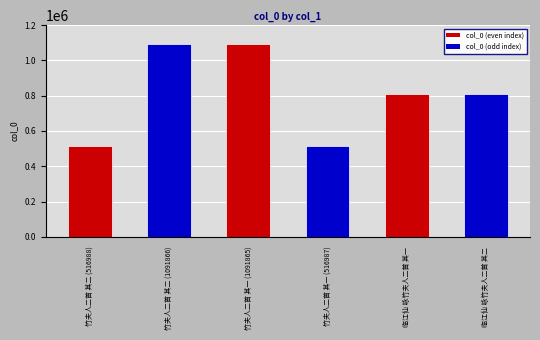

What is the greatest value displayed?

1091866